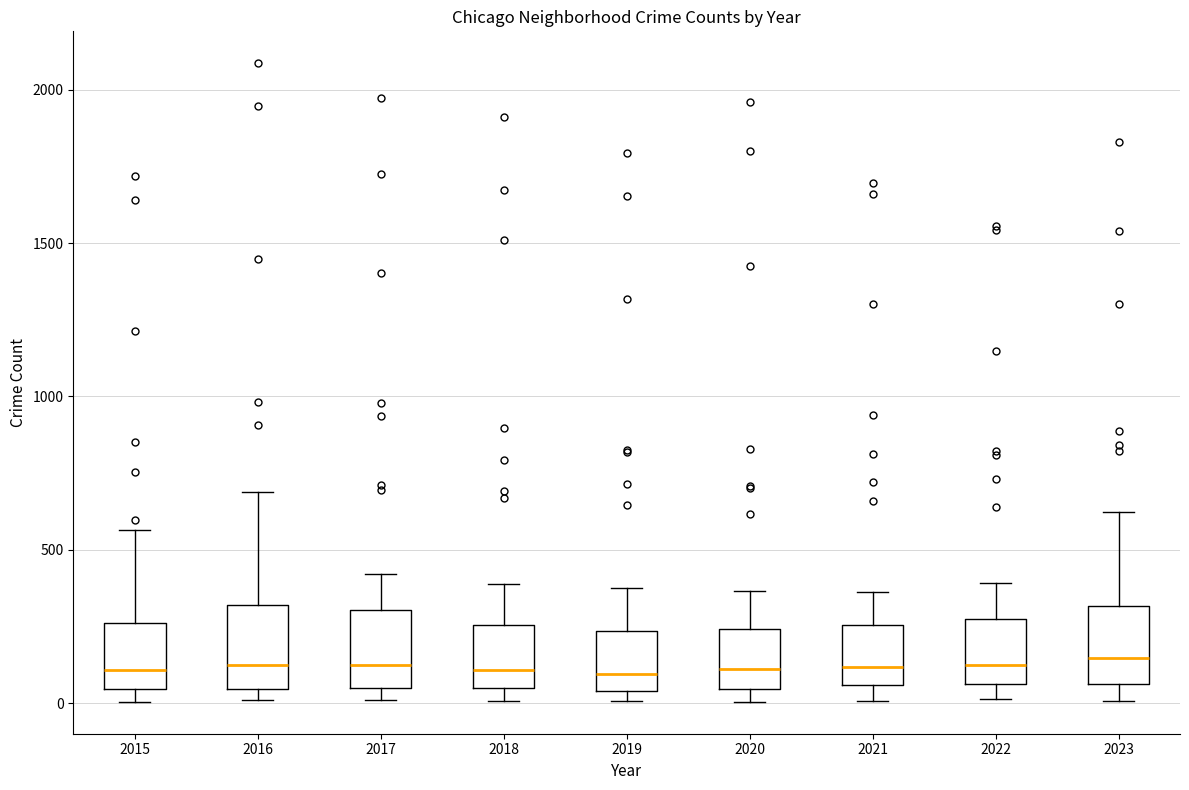

Reading left to right, read every box against the y-axis: the position of its median line, the range the box covers, and the ends of its whiskers. The values are not printed on the chart, so give them approximately, as read against the axis.

2015: median 100, box 50 to 250, whiskers 0 to 550
2016: median 150, box 50 to 300, whiskers 0 to 700
2017: median 100, box 50 to 300, whiskers 0 to 400
2018: median 100, box 50 to 250, whiskers 0 to 400
2019: median 100, box 50 to 250, whiskers 0 to 400
2020: median 100, box 50 to 250, whiskers 0 to 350
2021: median 100, box 50 to 250, whiskers 0 to 350
2022: median 100, box 50 to 250, whiskers 0 to 400
2023: median 150, box 50 to 300, whiskers 0 to 600